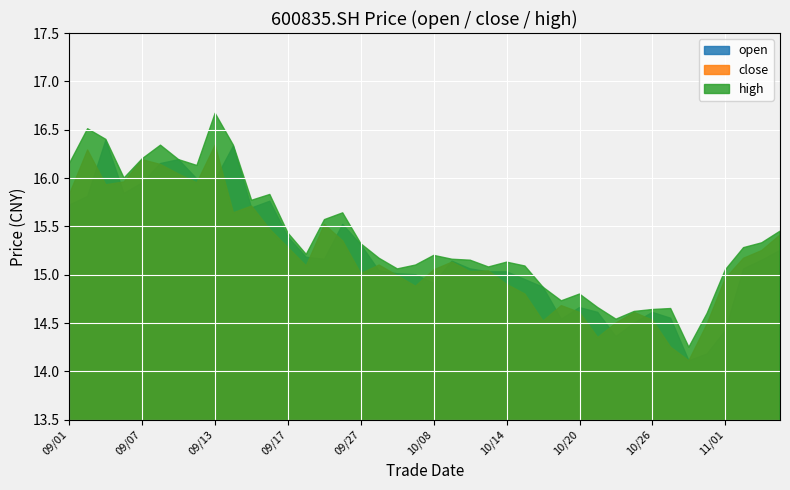

What is the label of the 18th point from the left?

2021/09/28